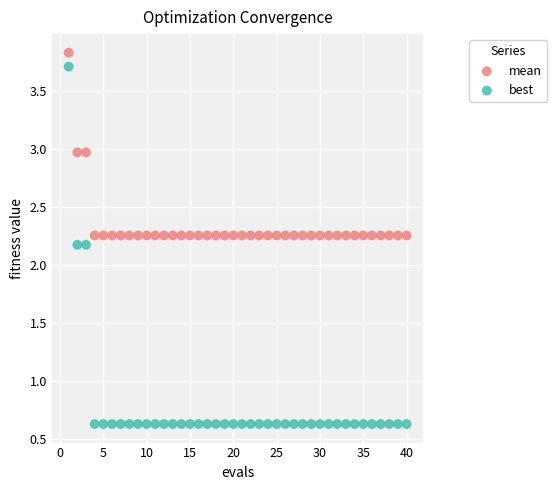

Which series contains the lowest Y value?

best